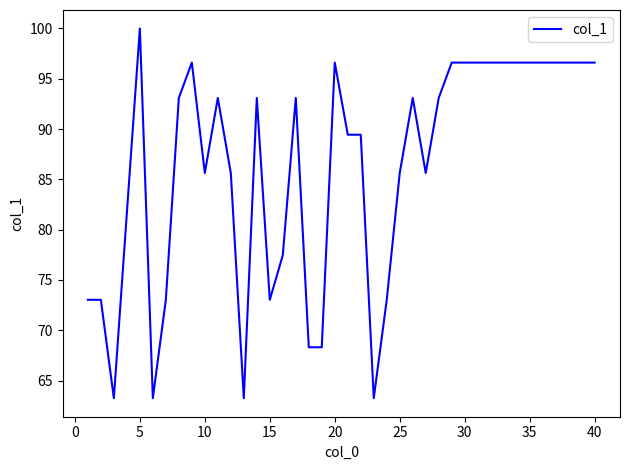

What is the greatest value displayed?

100.0